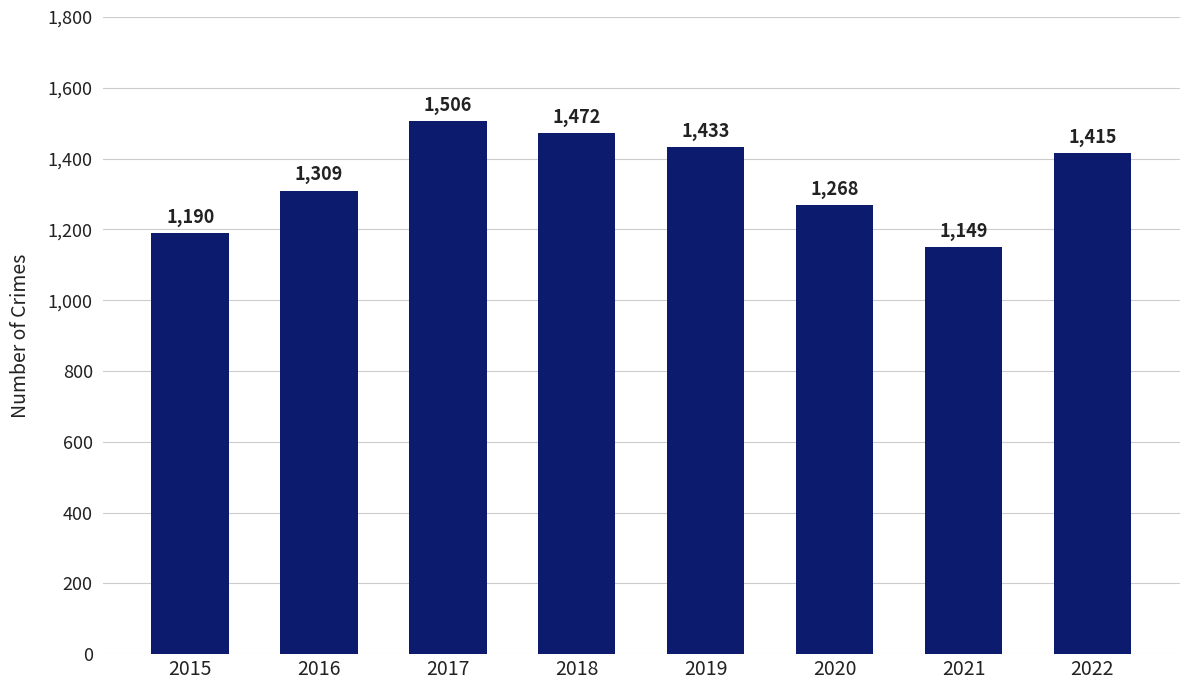

What is the sum of all values?

10742